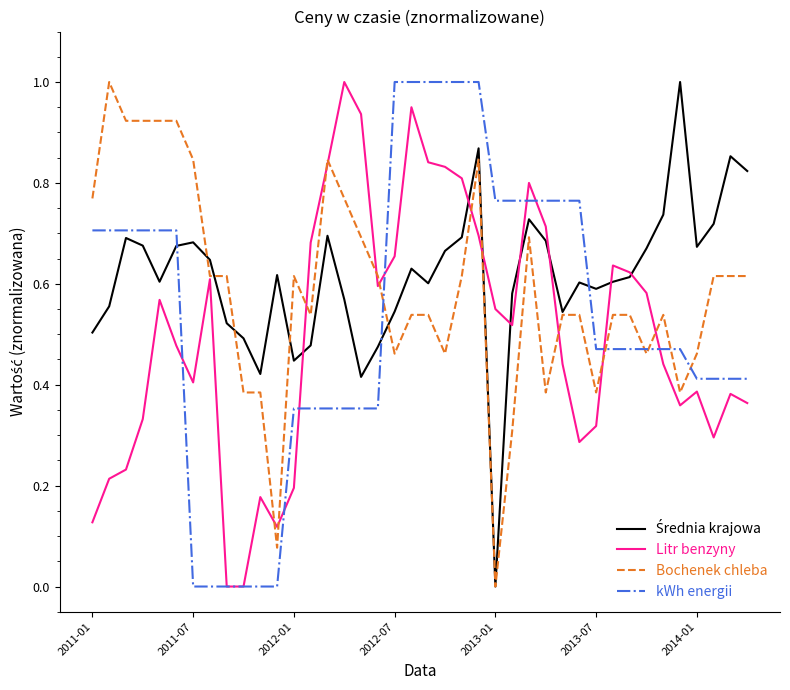

How many intersections are there between Bochenek chleba and Średnia krajowa?

5